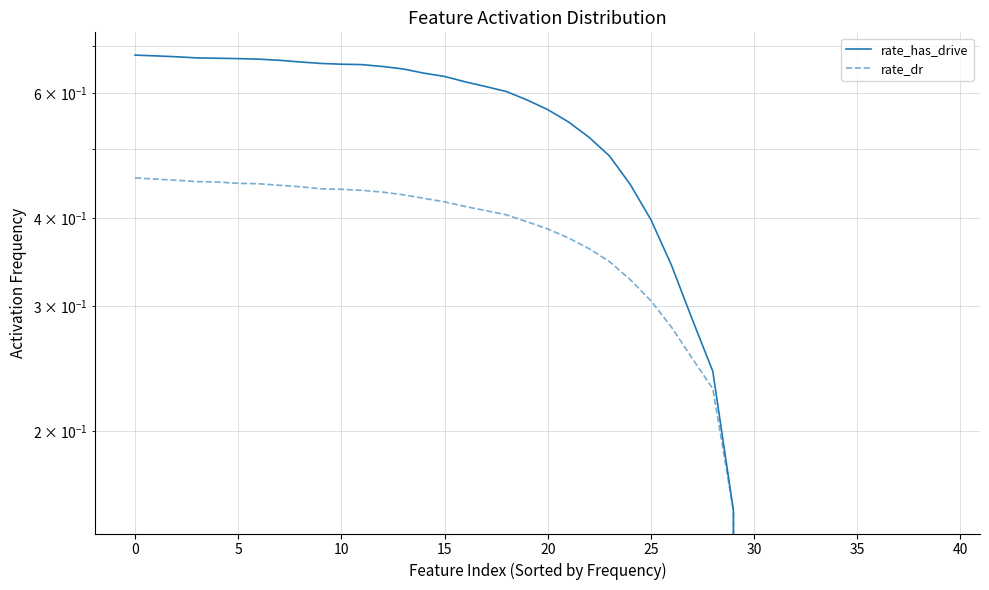

What is the value of the rate_has_drive point at the 36th from the left?

0.7